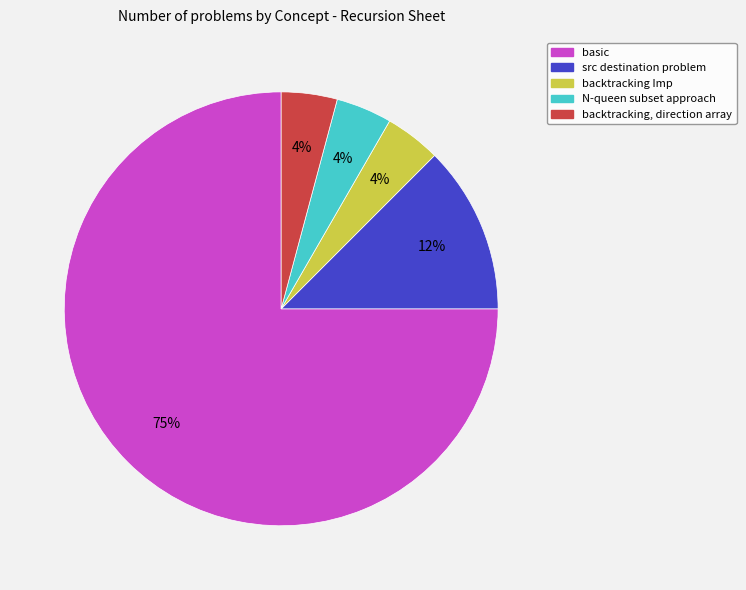

To the nearest percent, what percentage of the pie is backtracking Imp?

4%